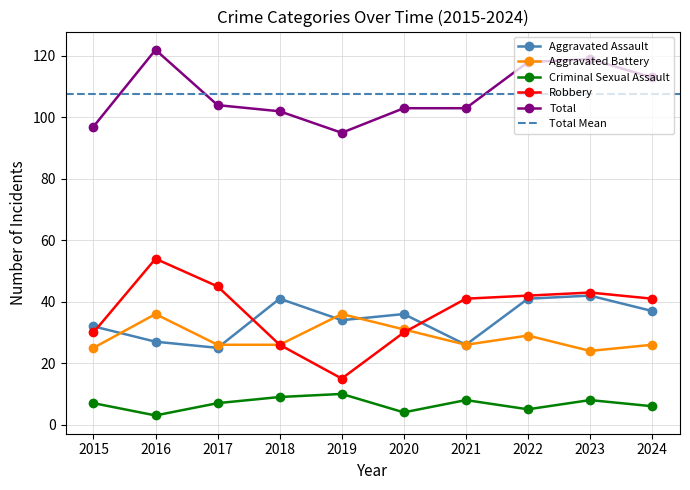

Which series has the widest spread of values?

Robbery